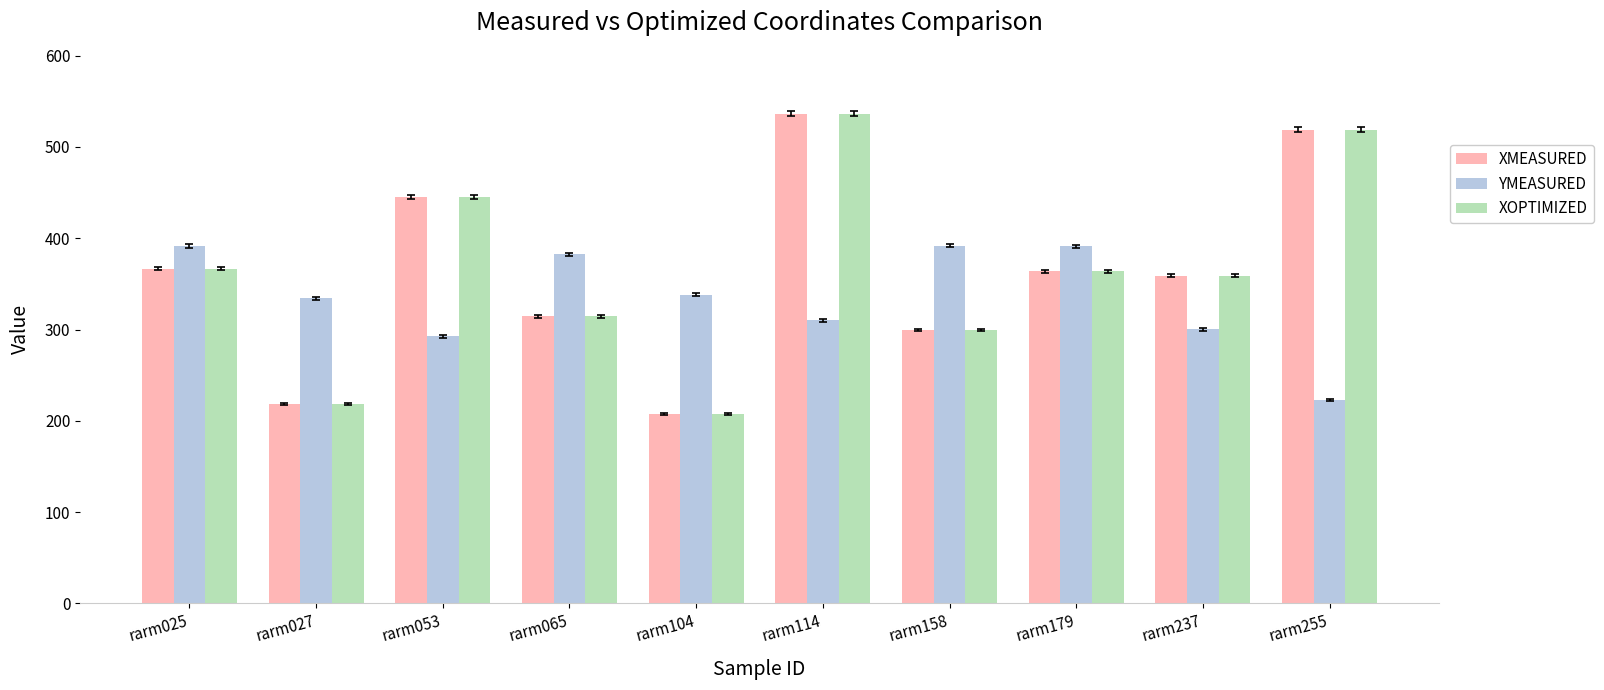

At which category is the sum across all series the highest?

rarm114